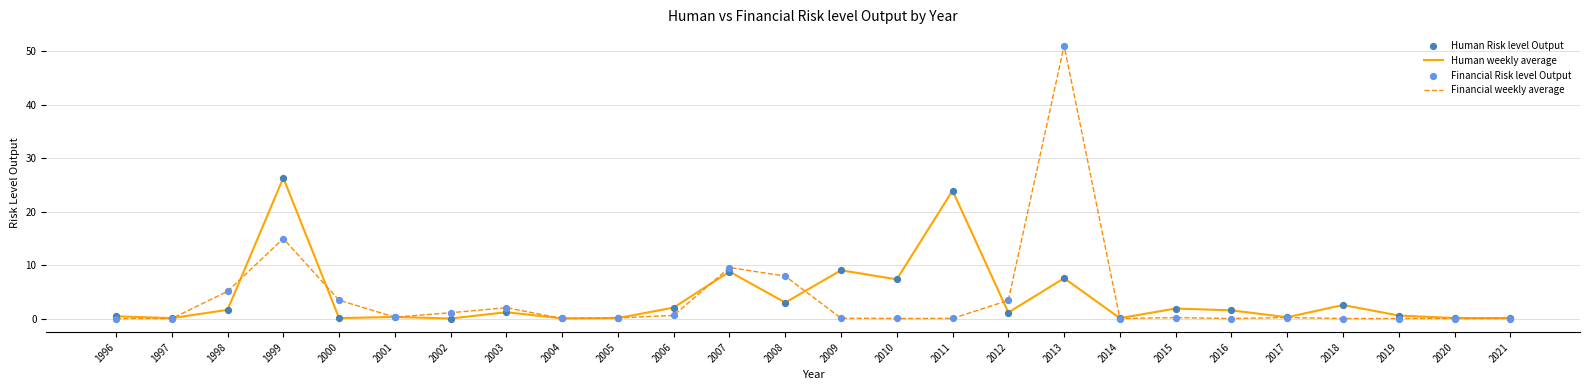

Between 2004 and 2010, which series saw the biggest shift?

Human weekly average